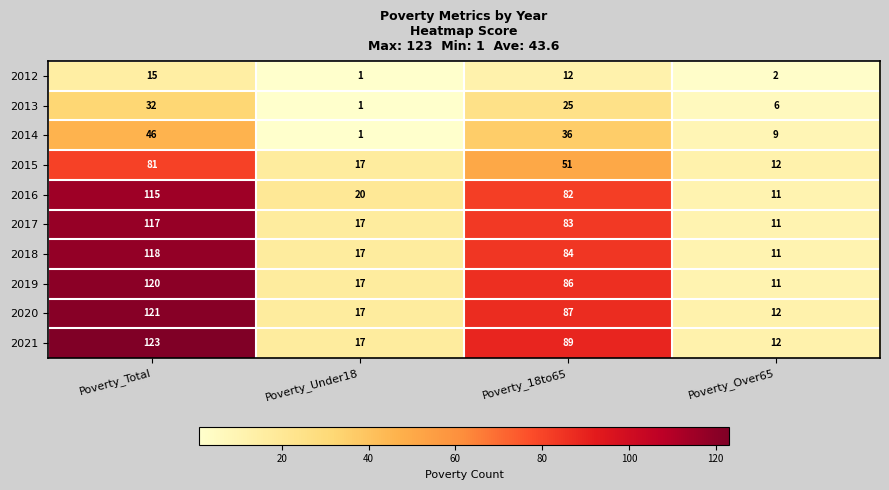

What is the difference between the 2015 values at Poverty_Under18 and Poverty_18to65?

34